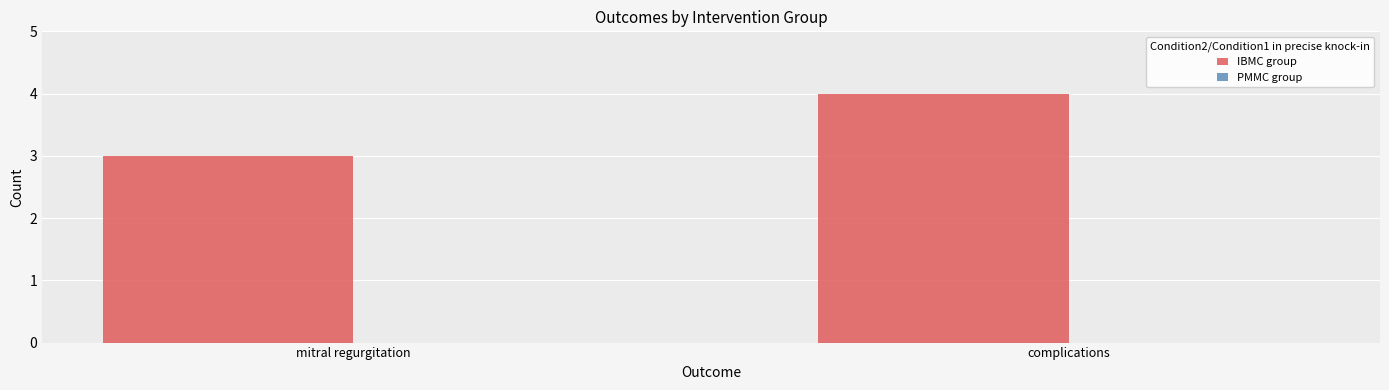

Rank the categories by value from lowest to highest.

mitral regurgitation, complications